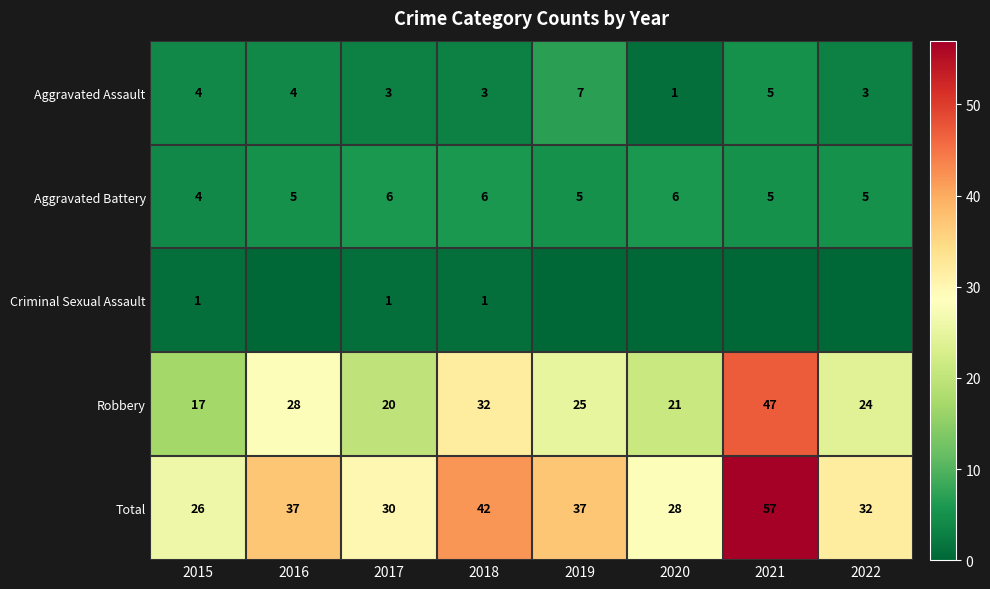

Is the value of Robbery at 2019 greater than the value of Aggravated Assault at 2018?

Yes